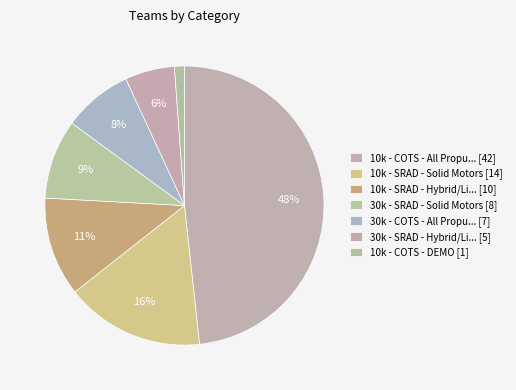

How many slices are in this pie chart?

7